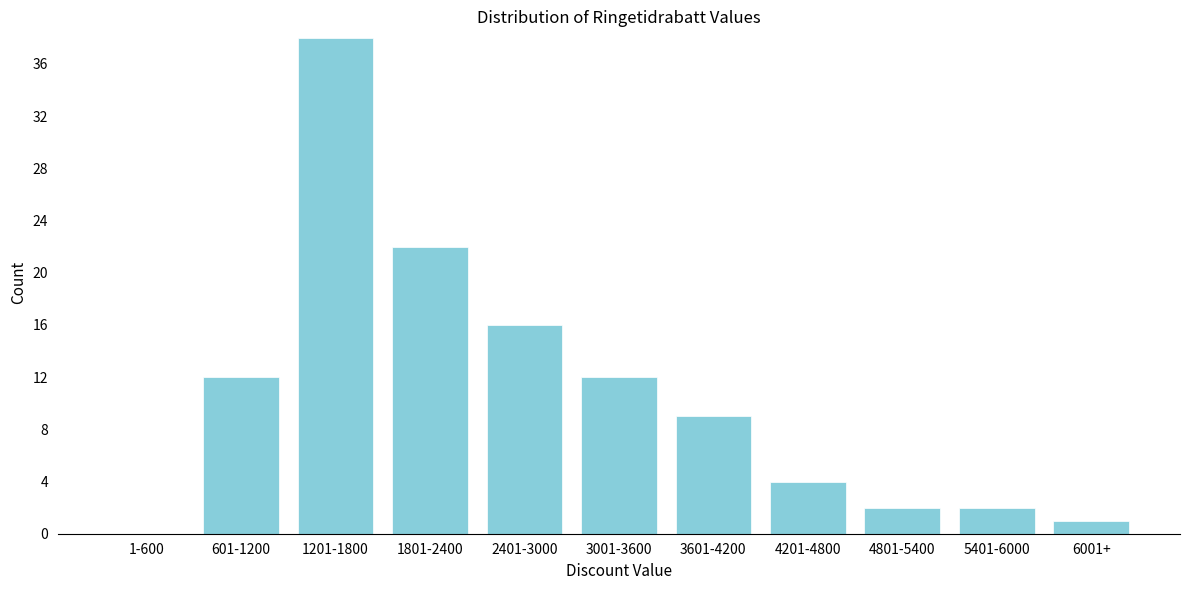

Reading left to right, what are all the values shown in this chart?

1-600=0	601-1200=12	1201-1800=38	1801-2400=22	2401-3000=16	3001-3600=12	3601-4200=9	4201-4800=4	4801-5400=2	5401-6000=2	6001+=1